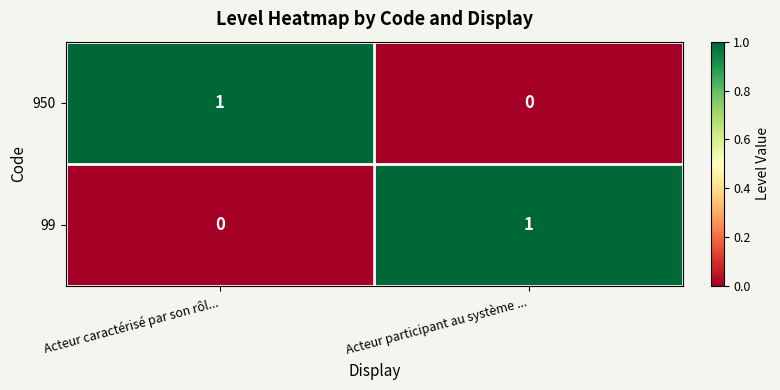

Is it true that 950 equals 0 at Acteur participant au système ...?

True